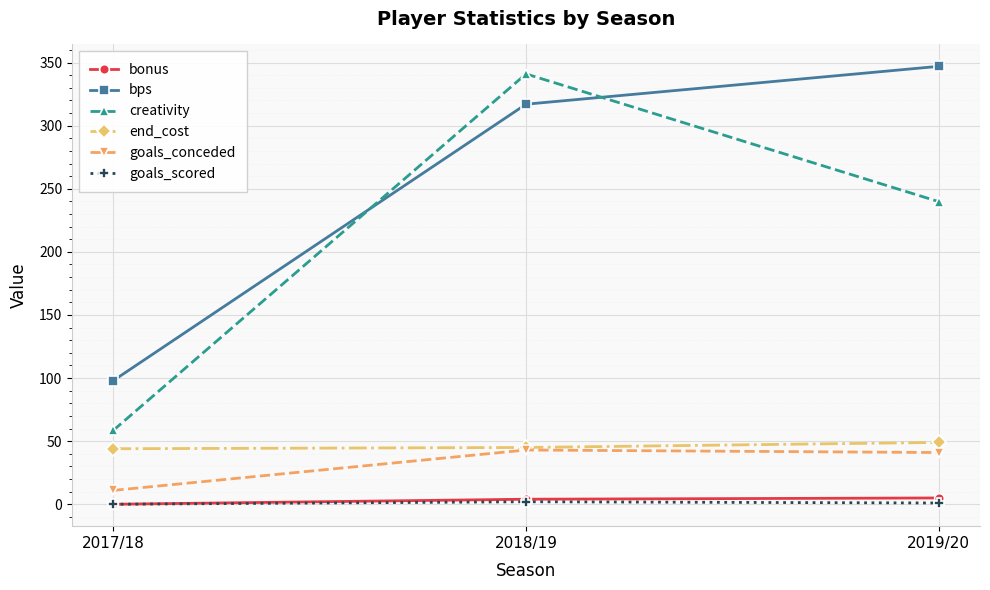

How many values in the bps series are below 317?

1